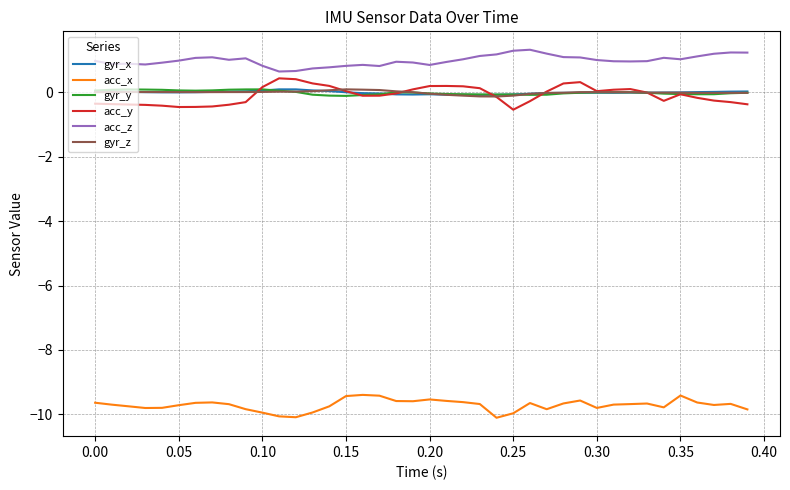

Which series has the widest spread of values?

acc_y